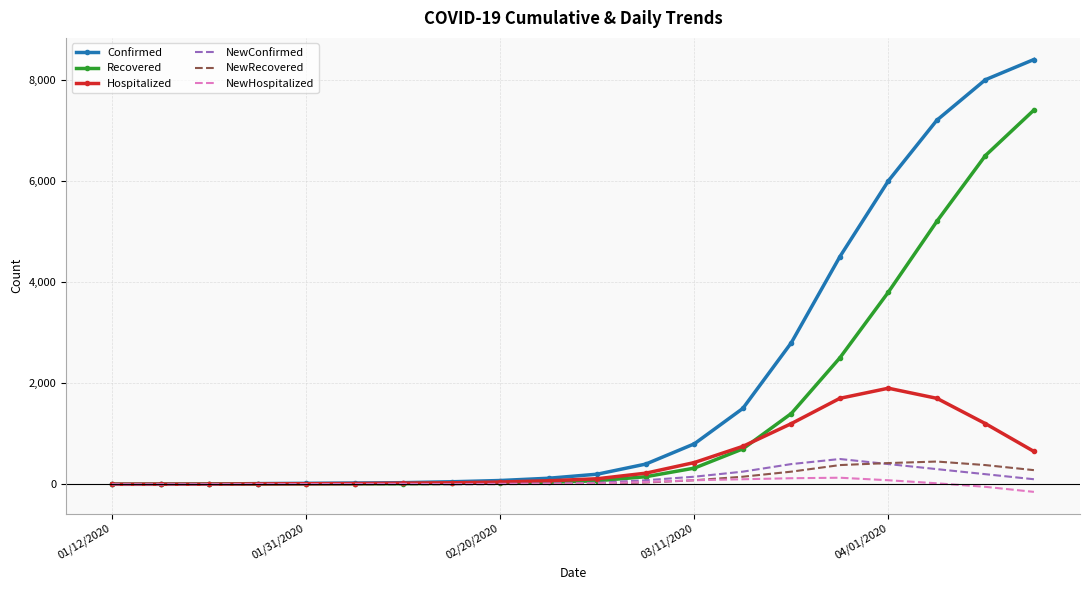

In NewConfirmed, how many points are higher than both neighbors (excluding endpoints)?

3